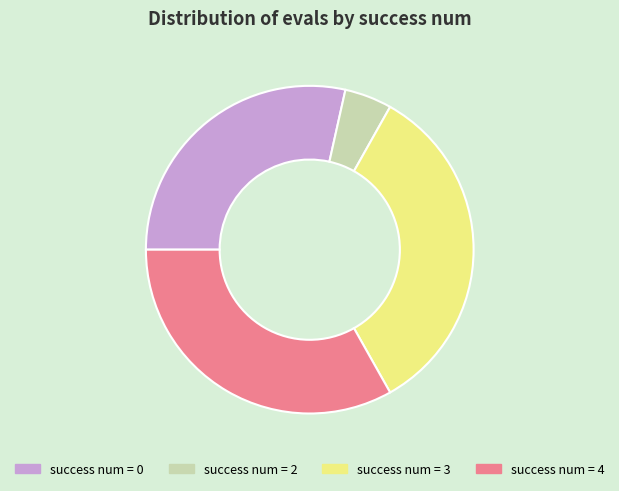

Is the sum of success num = 4 and success num = 2 greater than half?

No